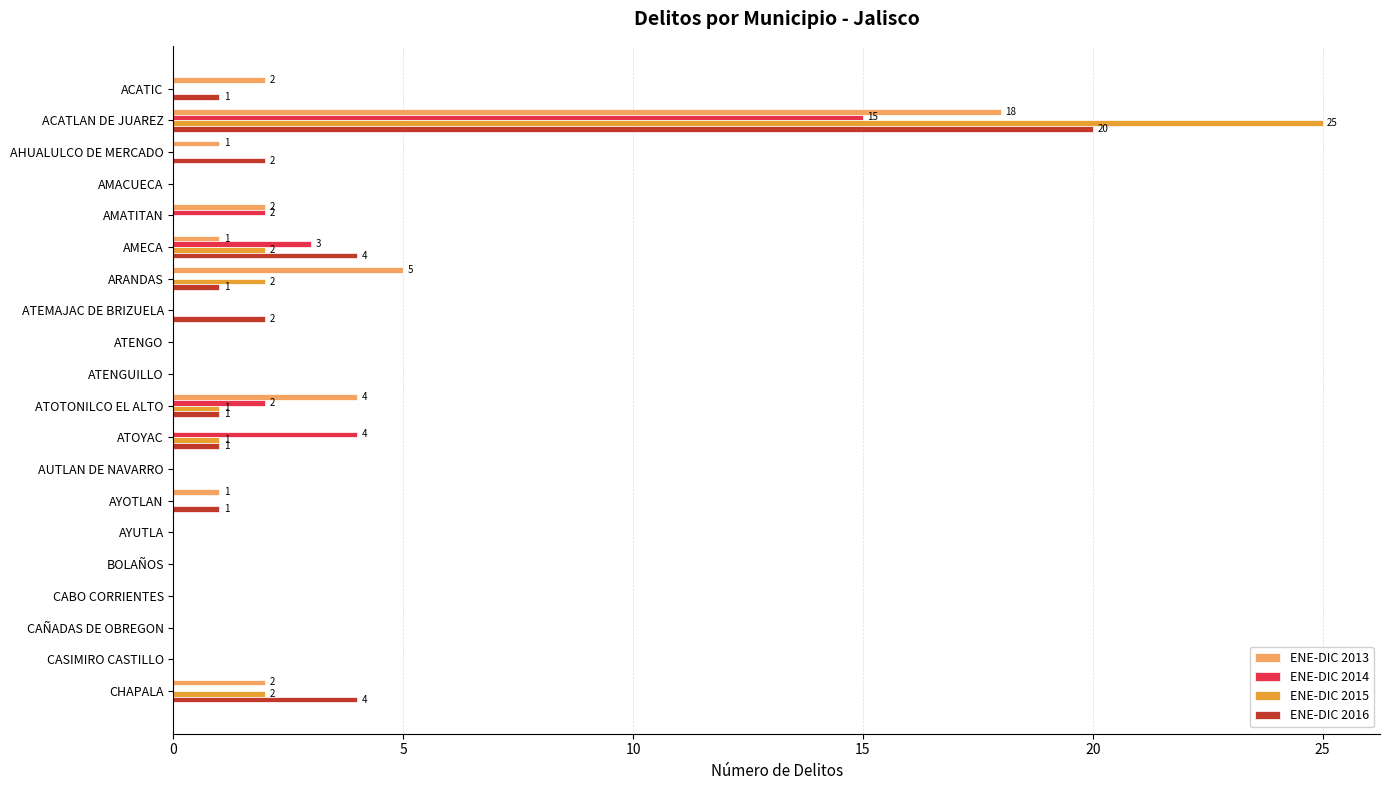

At which category is the sum across all series the highest?

ACATLAN DE JUAREZ